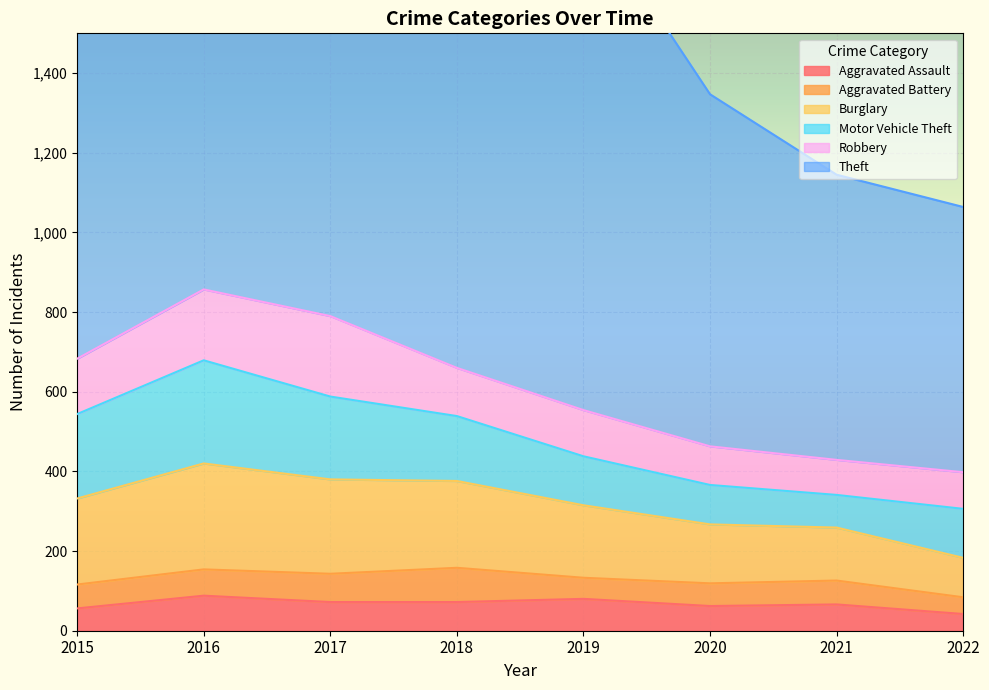

True or false: Theft and Robbery intersect in this chart.

False